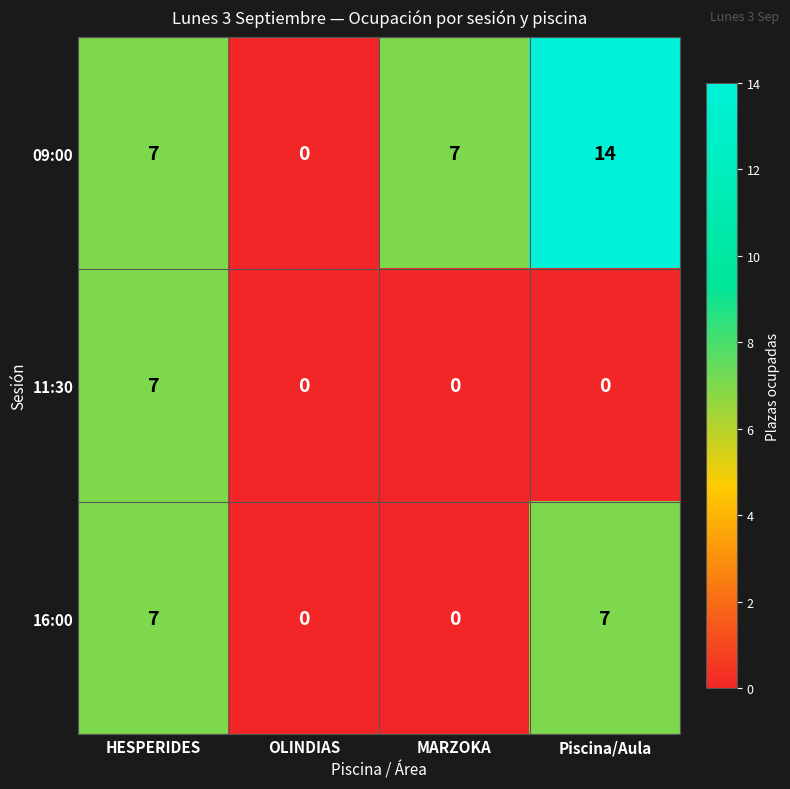

Reading left to right, what are all the values shown in this chart?

09:00: HESPERIDES=7	OLINDIAS=0	MARZOKA=7	Piscina/Aula=14
11:30: HESPERIDES=7	OLINDIAS=0	MARZOKA=0	Piscina/Aula=0
16:00: HESPERIDES=7	OLINDIAS=0	MARZOKA=0	Piscina/Aula=7